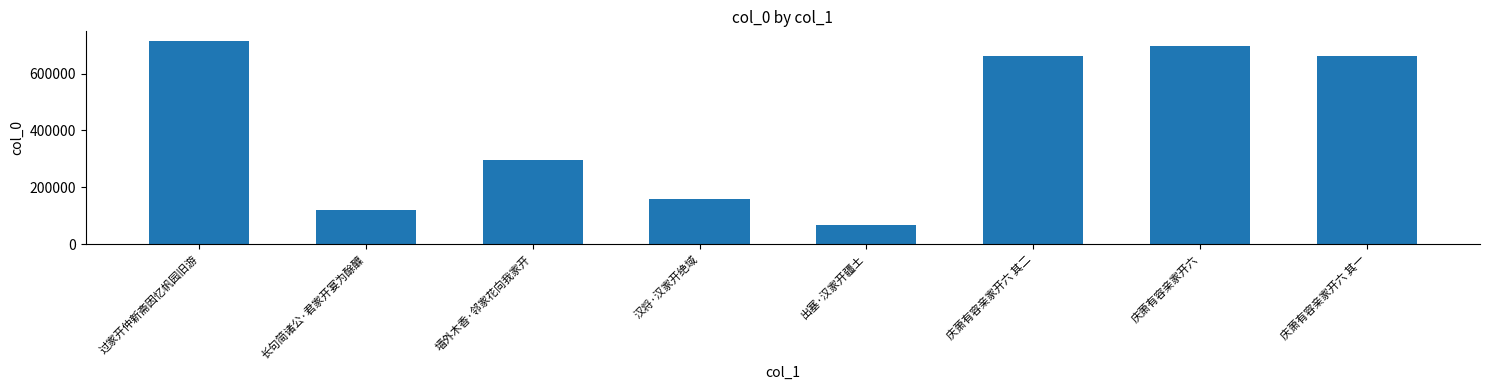

How many bars are there in total?

8